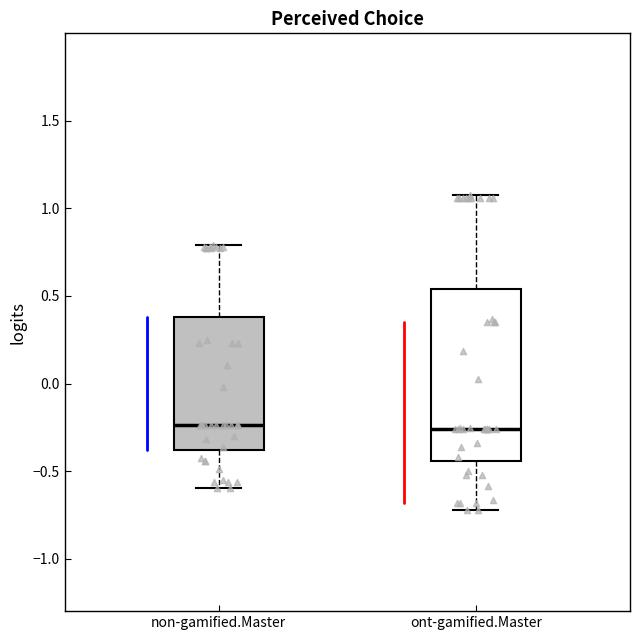

Which box is the tallest, from its lower edge to its upper edge?

ont-gamified.Master